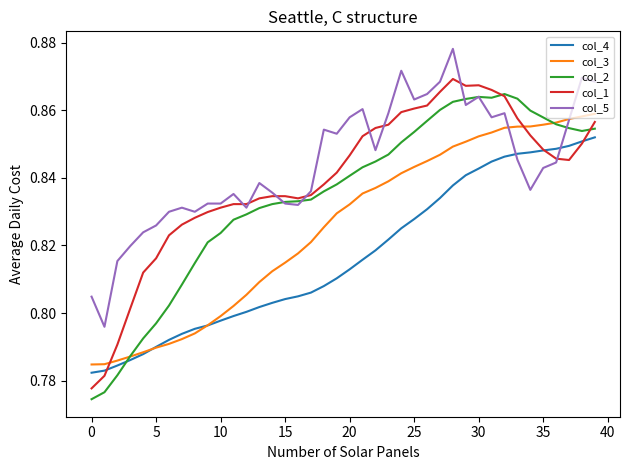

Count the number of categories in the chart.

40